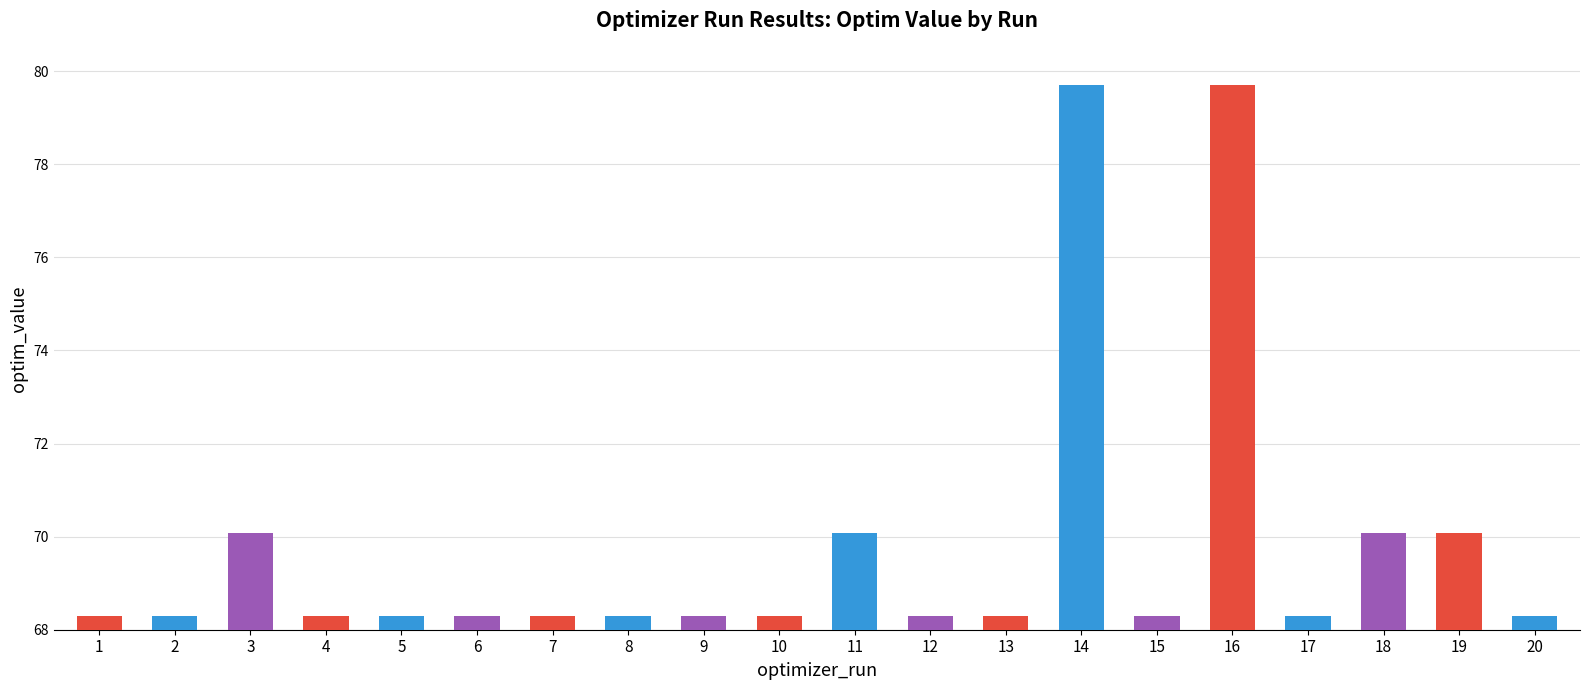

What is the sum of all values?

1396.0